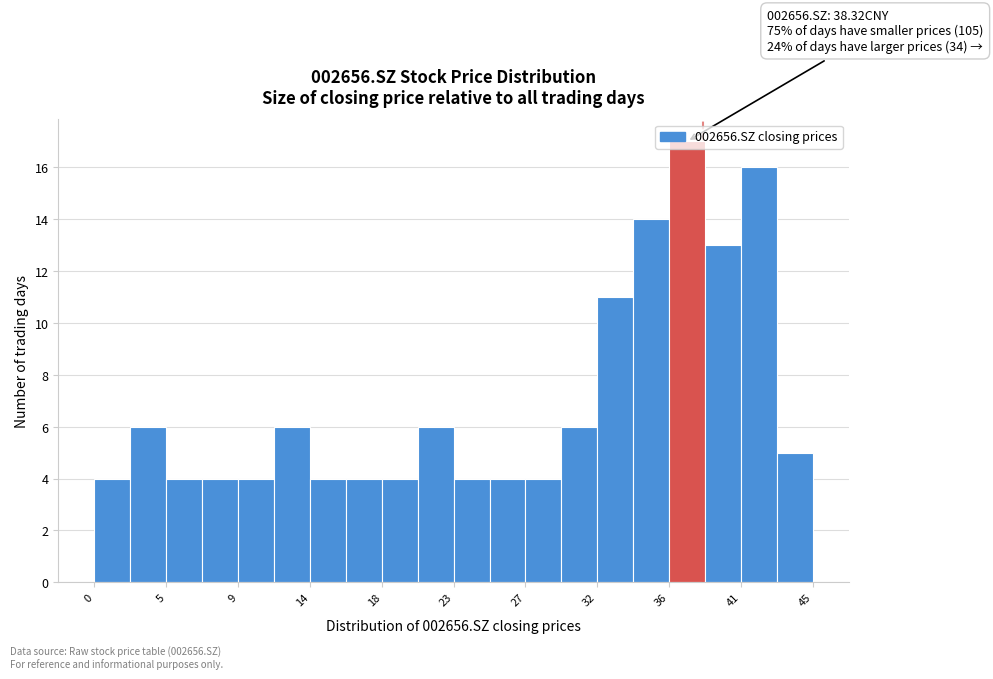

Over which range of the x-axis is the bar tallest?

36.20 to 38.45